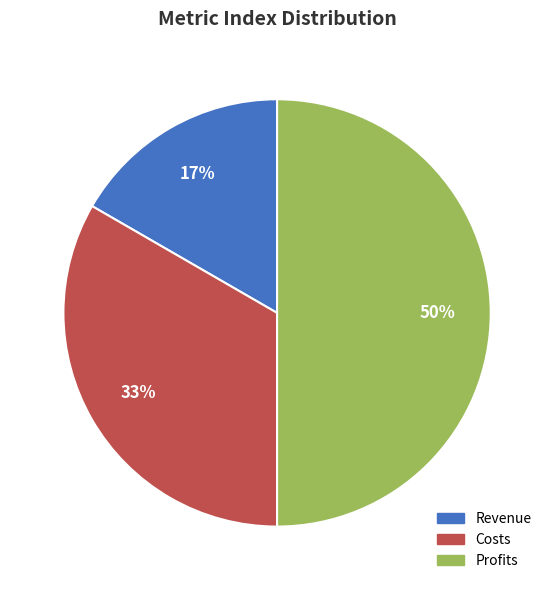

Which slice is the largest?

Profits